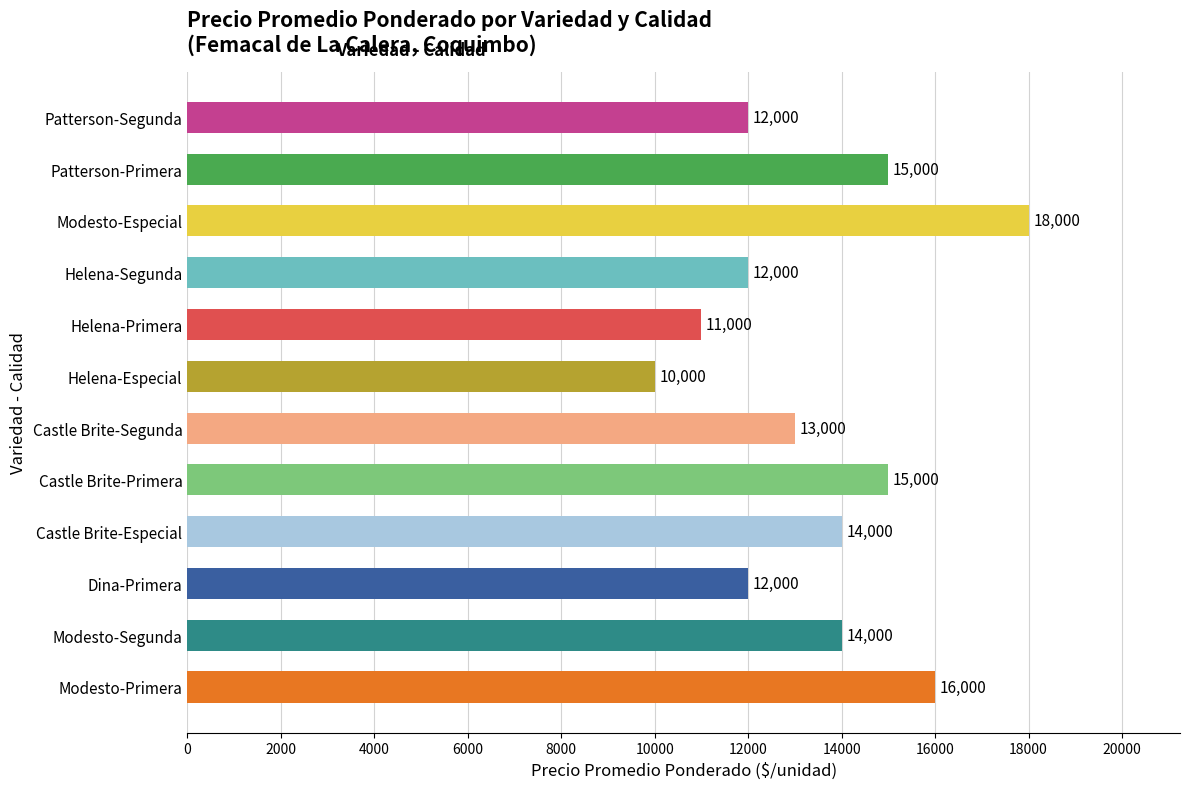

The chart shows a value of 18000 at Modesto-Especial. True or false?

True